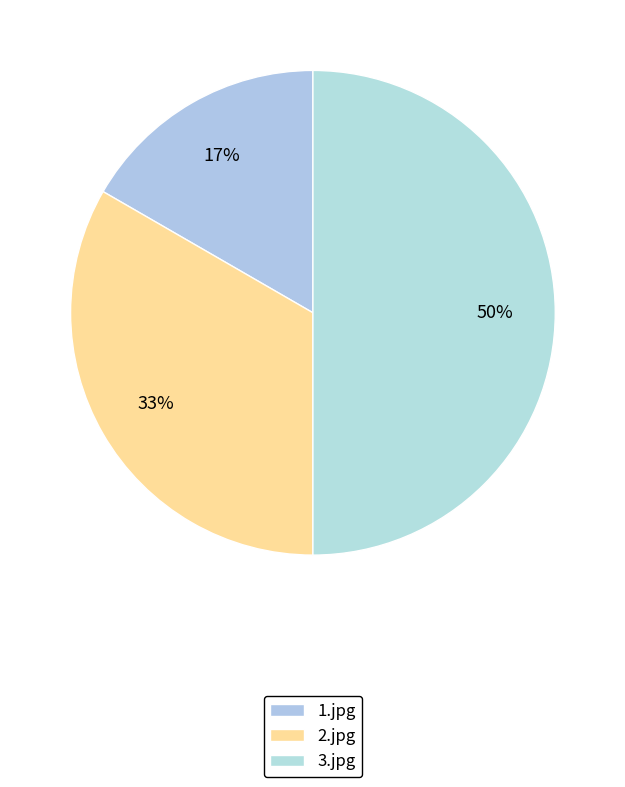

How many segments does this pie chart have?

3